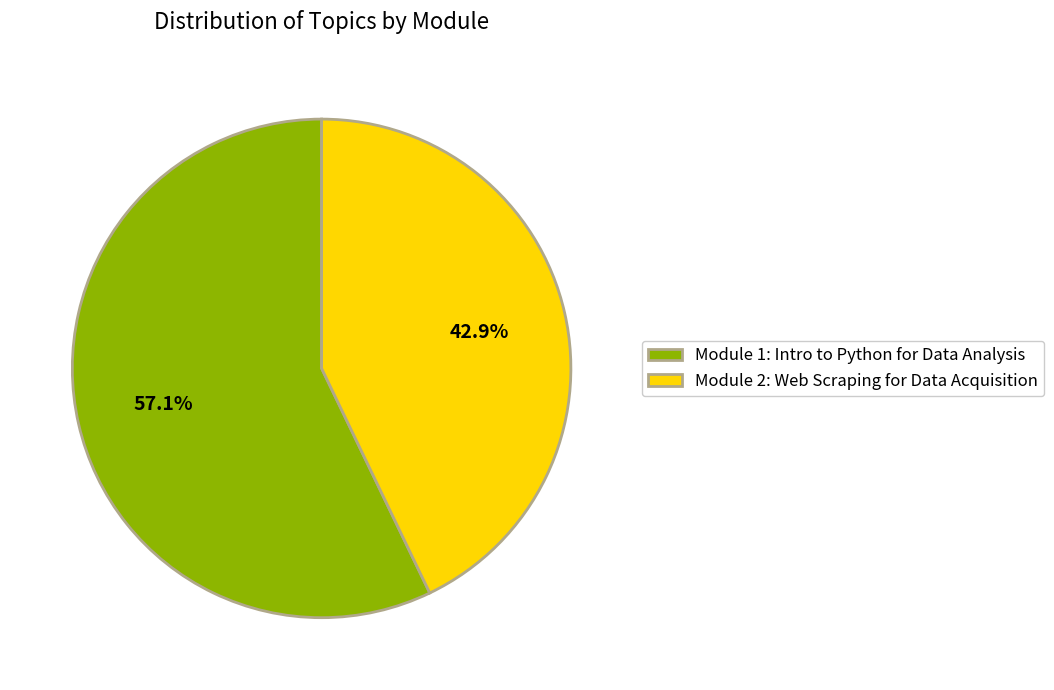

What percentage is NOT represented by Module 2: Web Scraping for Data Acquisition?

57.1%